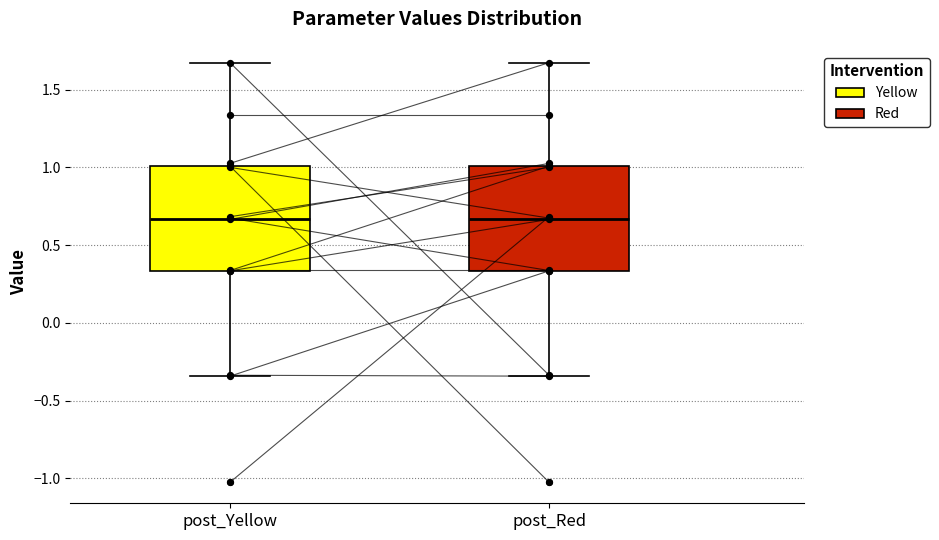

Reading left to right, transcribe this box plot: for each box, give where its median line is, the range the box spans, and where its two whiskers end, as read against the y-axis. The values are not printed on the chart, so give them approximately, as read against the axis.

post_Yellow: median 0.65, box 0.35 to 1.00, whiskers -0.35 to 1.65
post_Red: median 0.65, box 0.35 to 1.00, whiskers -0.35 to 1.65